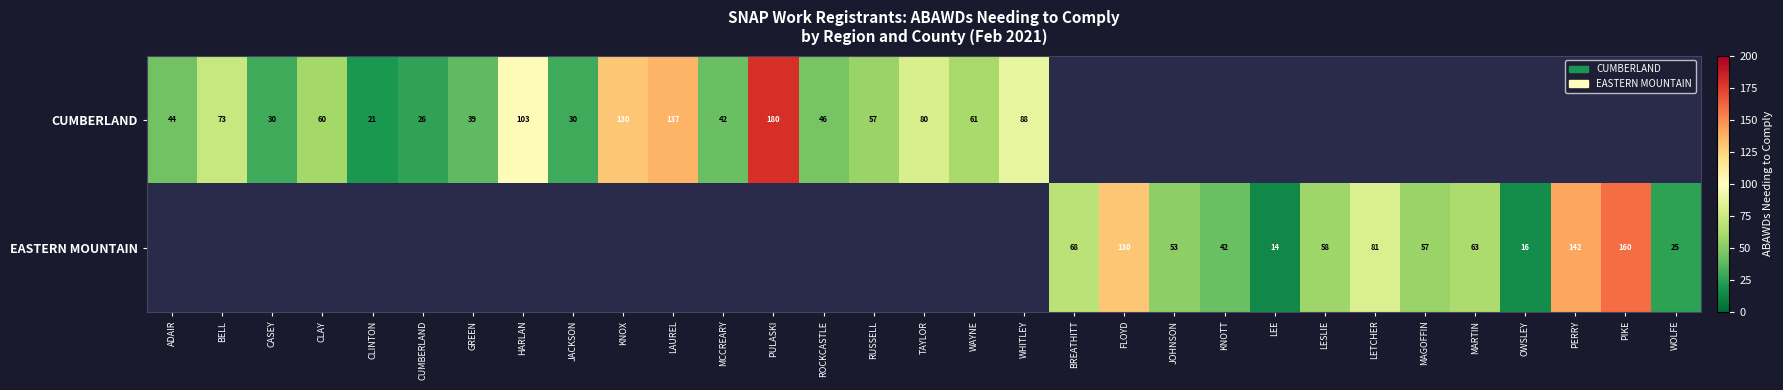

The value of CUMBERLAND at PULASKI is 259. True or false?

False